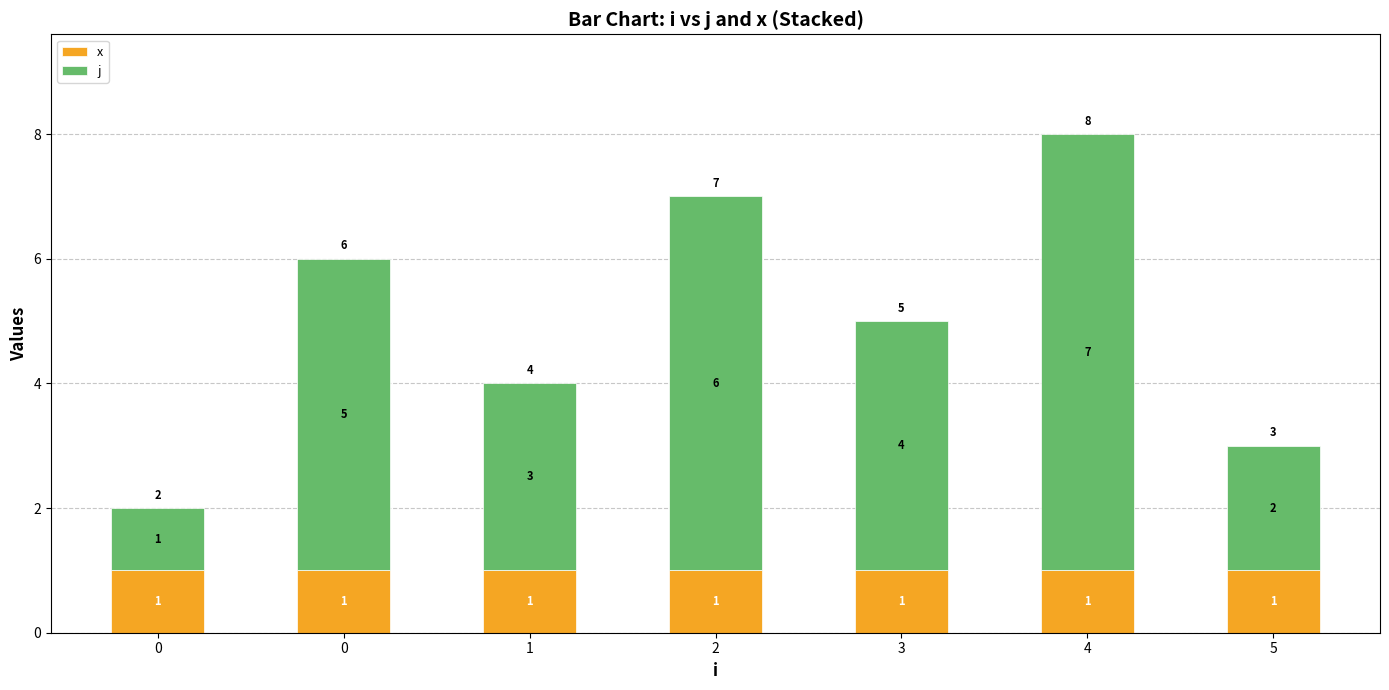

Rank the series at 2 from highest to lowest value.

j, x